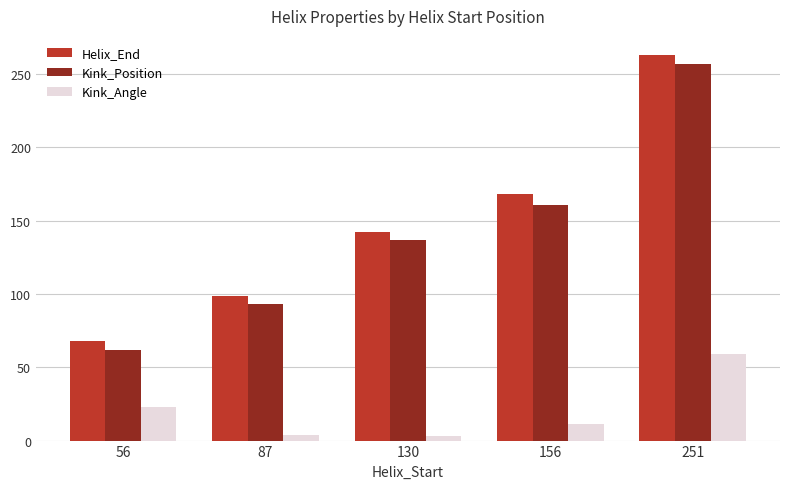

What is the sum of all Kink_Position values?

710.0